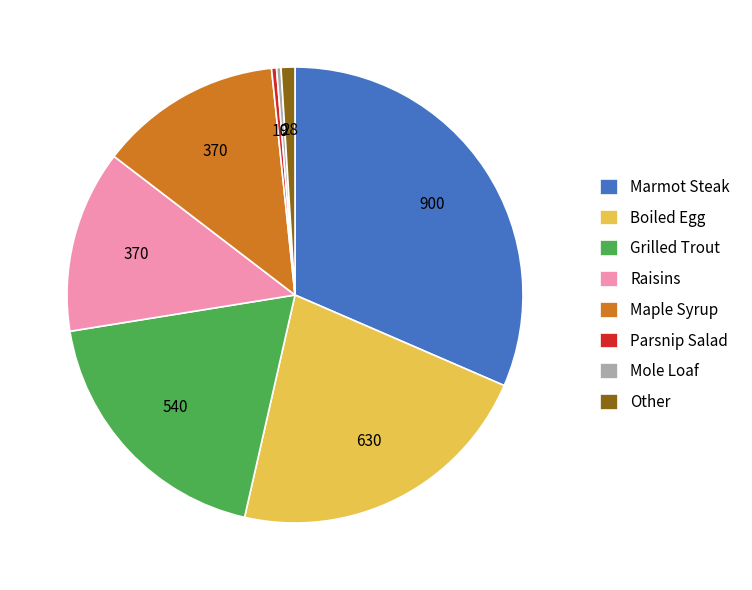

Does Raisins represent more than half of the total?

No